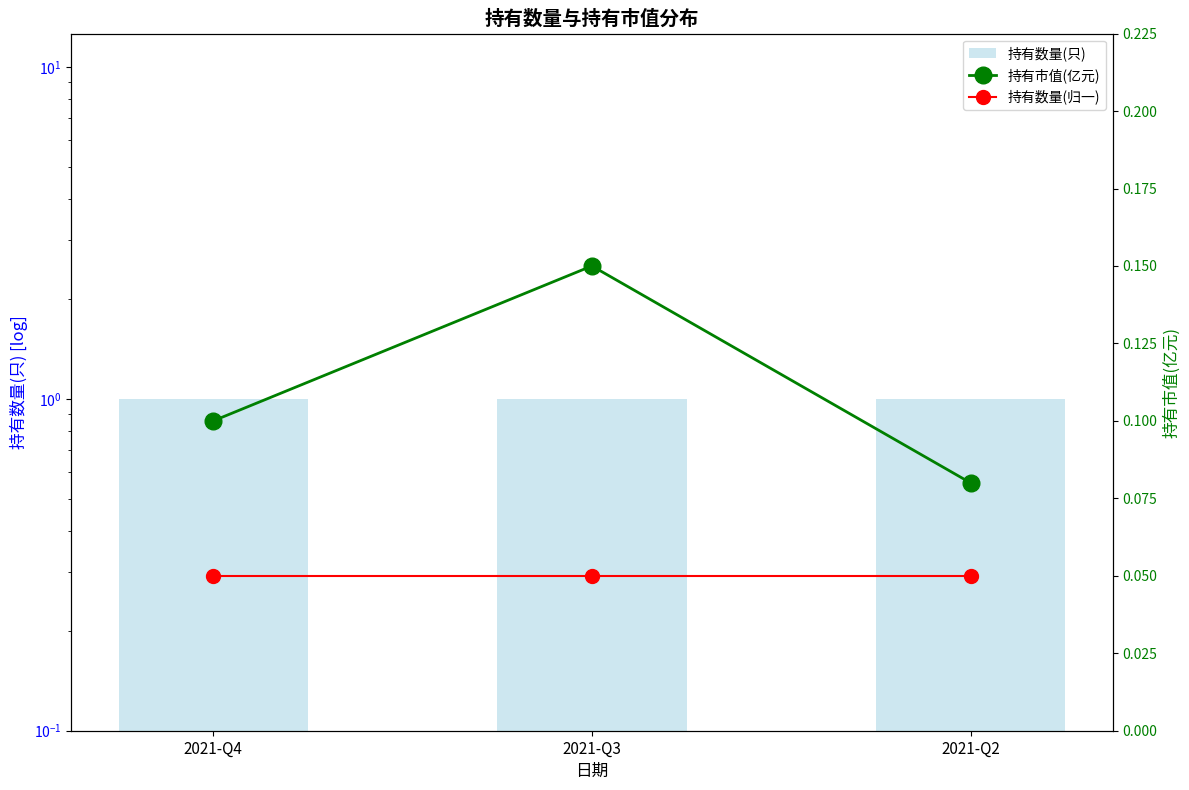

Between 2021-Q3 and 2021-Q2, which is larger?

2021-Q3